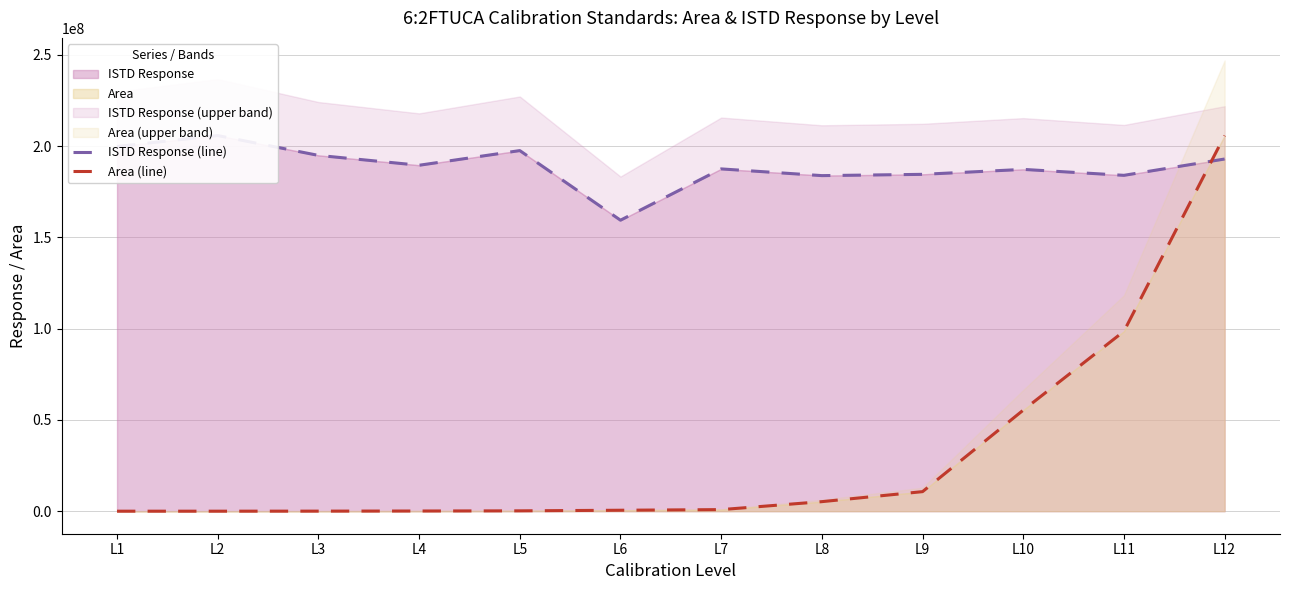

Which series ends up on top after the final intersection of ISTD Response (line) and Area (line)?

Area (line)